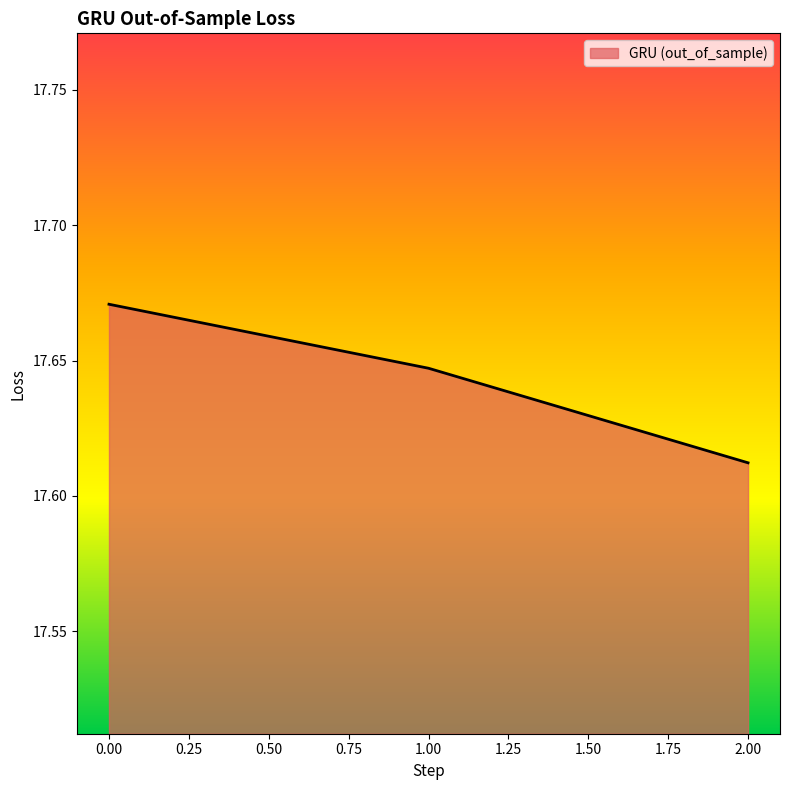

The value at 1.00 is 12.2. True or false?

False